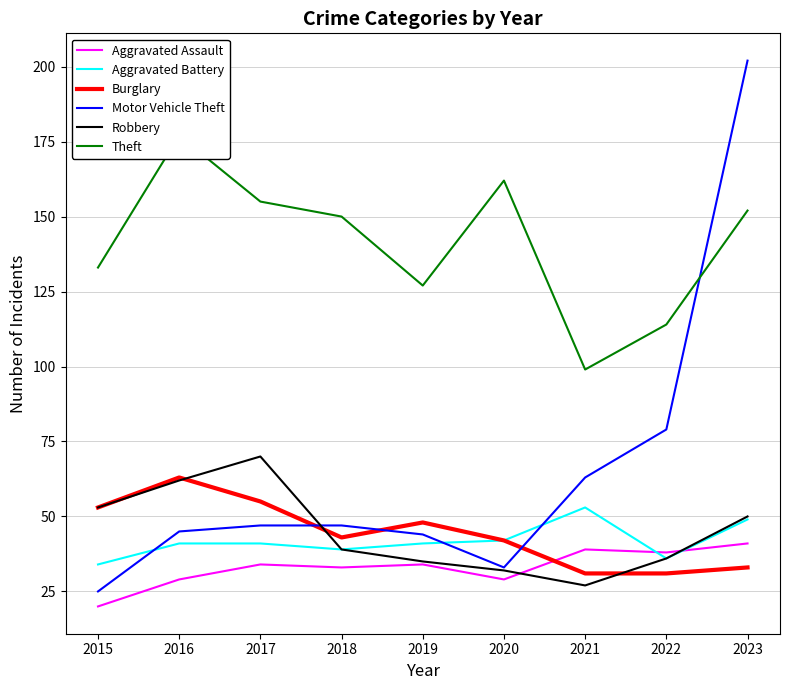

At which label does Aggravated Battery reach its peak?

2021